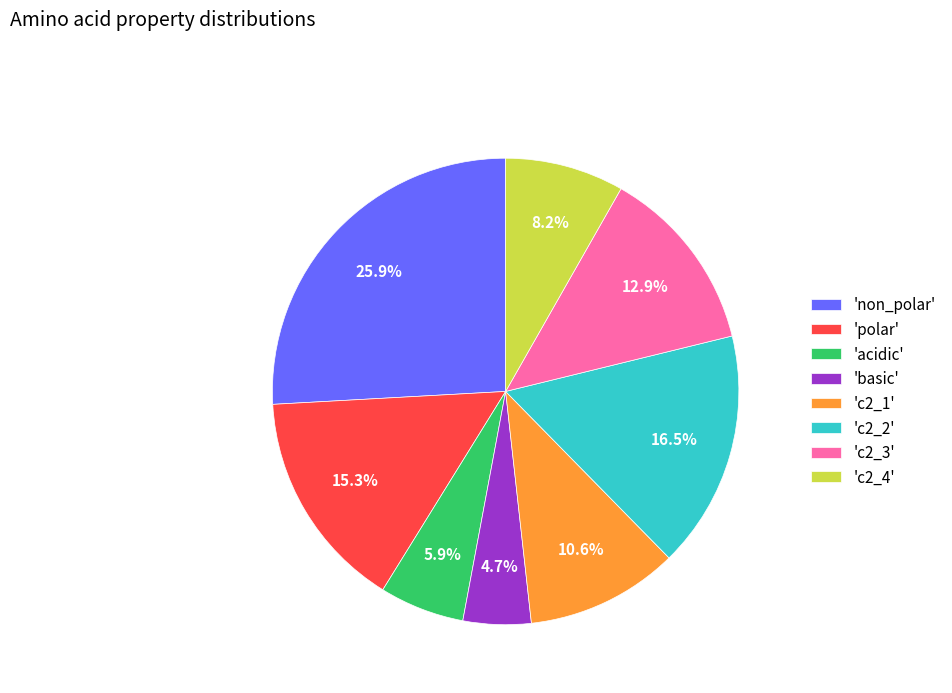

Rank the categories by value from highest to lowest.

'non_polar', 'c2_2', 'polar', 'c2_3', 'c2_1', 'c2_4', 'acidic', 'basic'